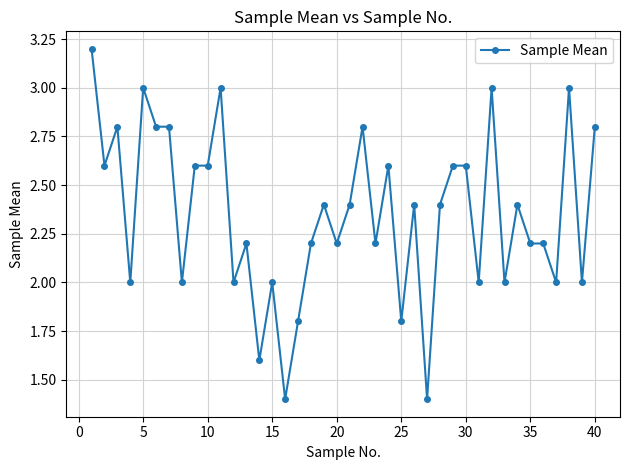

True or false: there are more than 0 points higher than both neighbors.

True